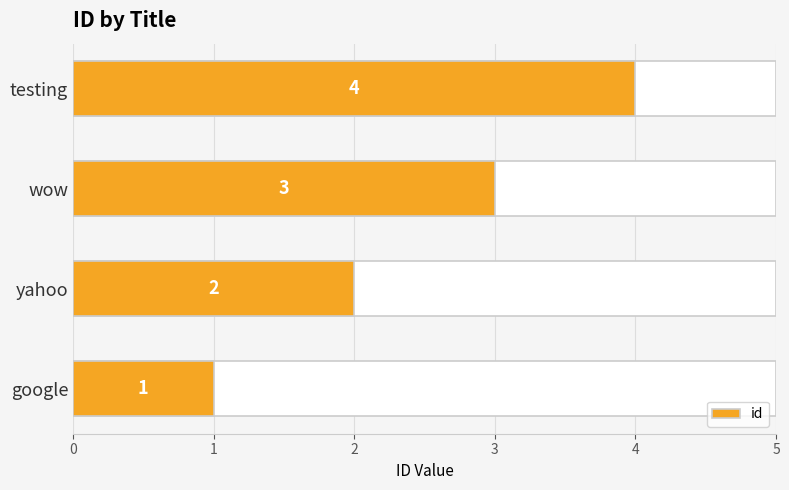

True or false: the data shows 5 at wow.

False